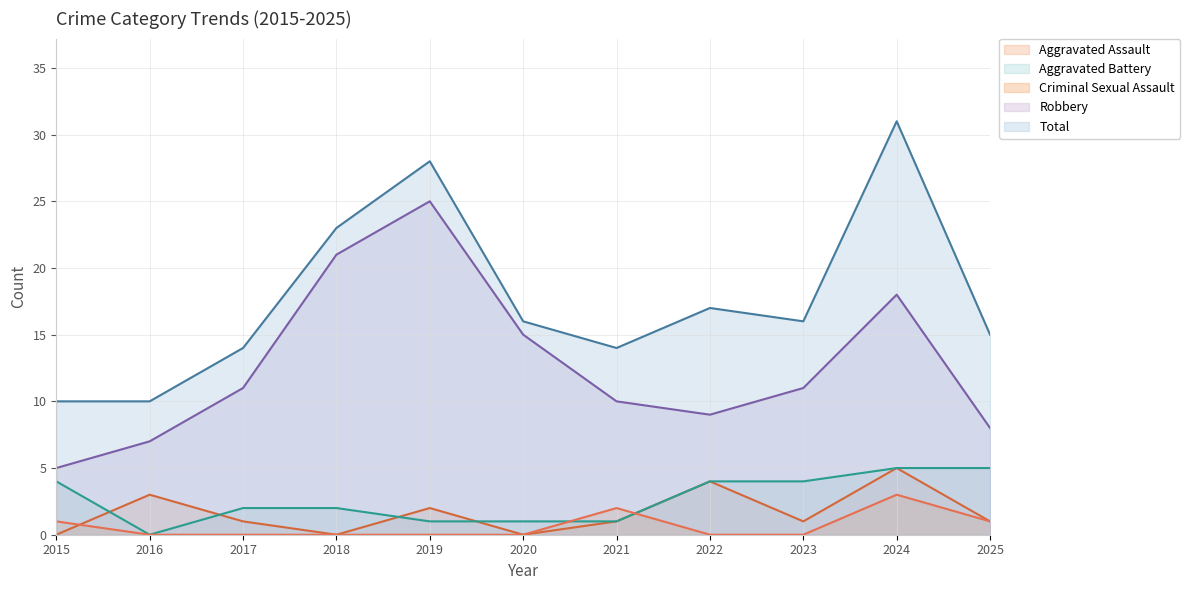

The value of Robbery at 2025 is 11. True or false?

False